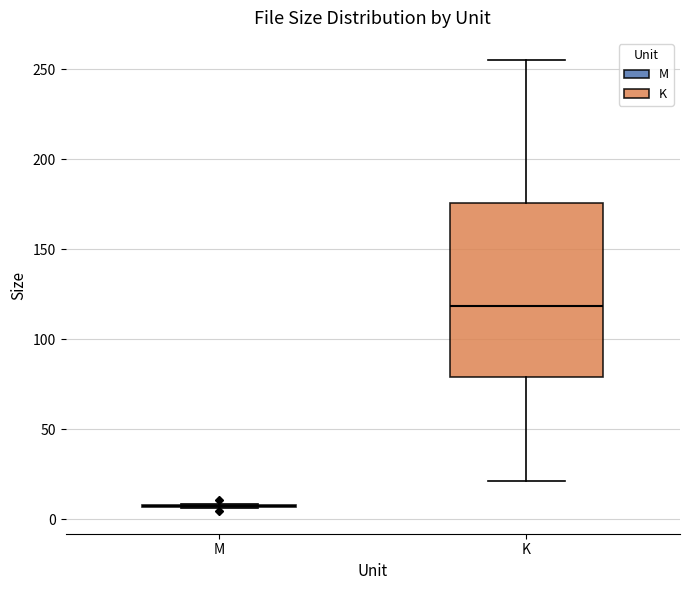

Reading left to right, read every box against the y-axis: the position of its median line, the range the box covers, and the ends of its whiskers. The values are not printed on the chart, so give them approximately, as read against the axis.

M: box collapsed to a line at 5, whiskers 5 to 10
K: median 120, box 80 to 175, whiskers 20 to 255